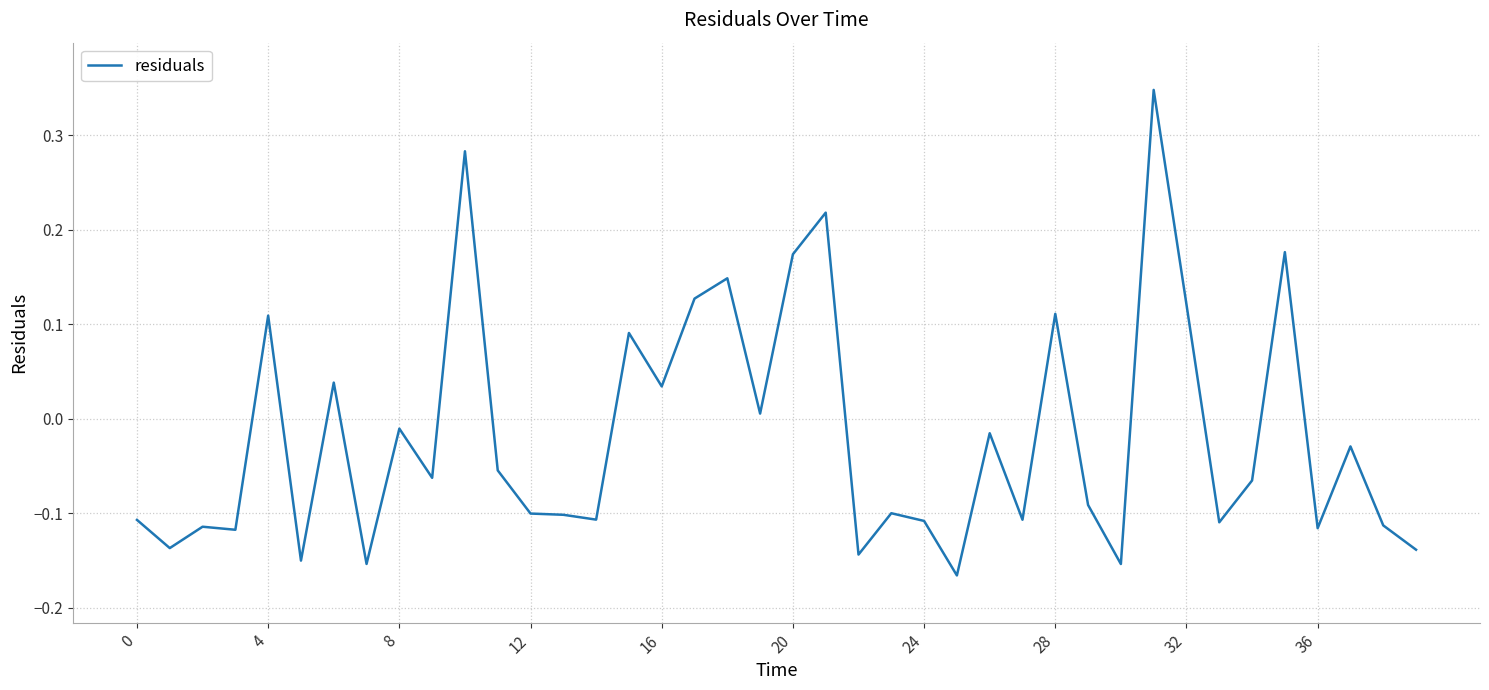

What is the difference between the maximum and minimum values?

0.5